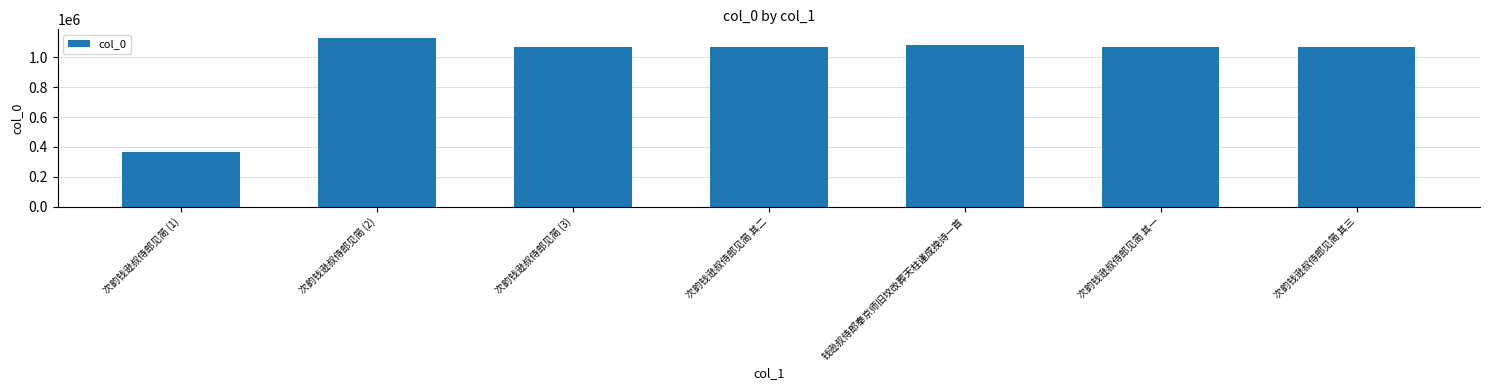

At which category does the chart reach its peak across all series?

次韵钱逊叔侍郎见简 (2)